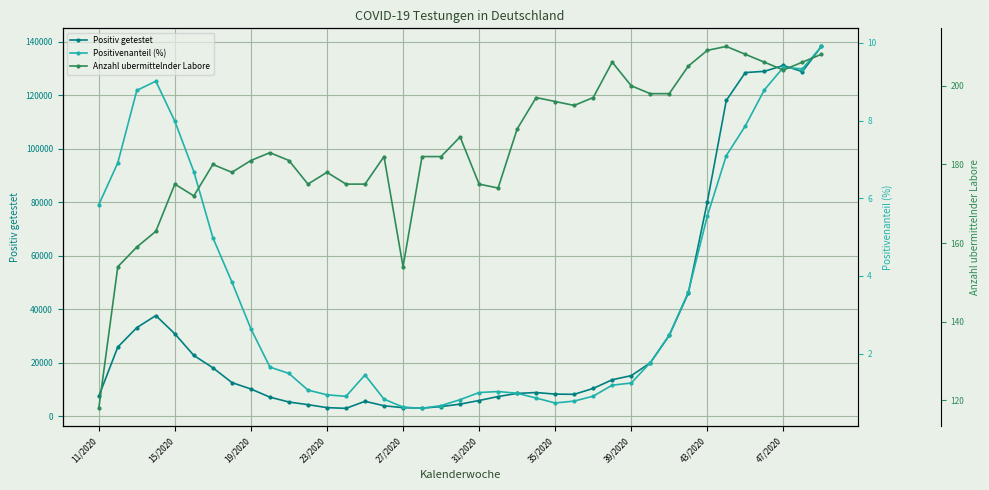

What is the highest value of the Positiv getestet series?

138305